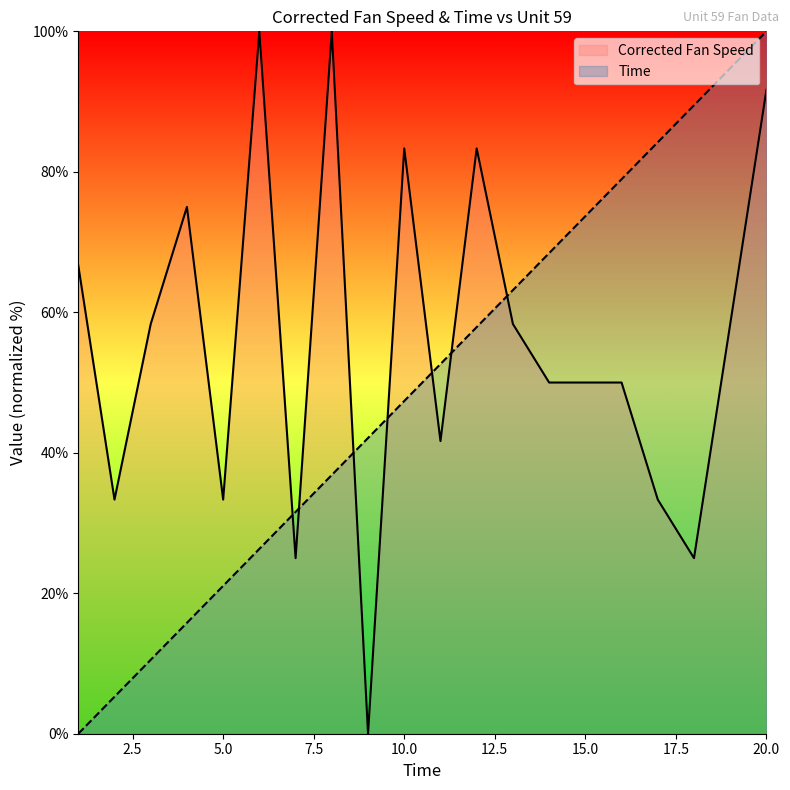

Which series has the widest spread of values?

Corrected Fan Speed